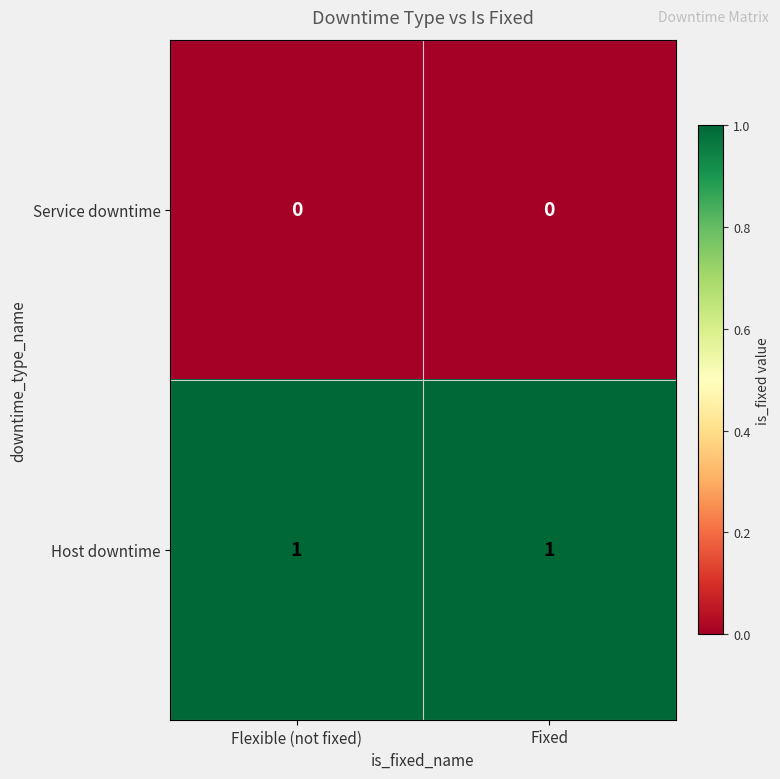

Reading left to right, extract all data points from this chart.

Service downtime: Flexible (not fixed)=0	Fixed=0
Host downtime: Flexible (not fixed)=1	Fixed=1